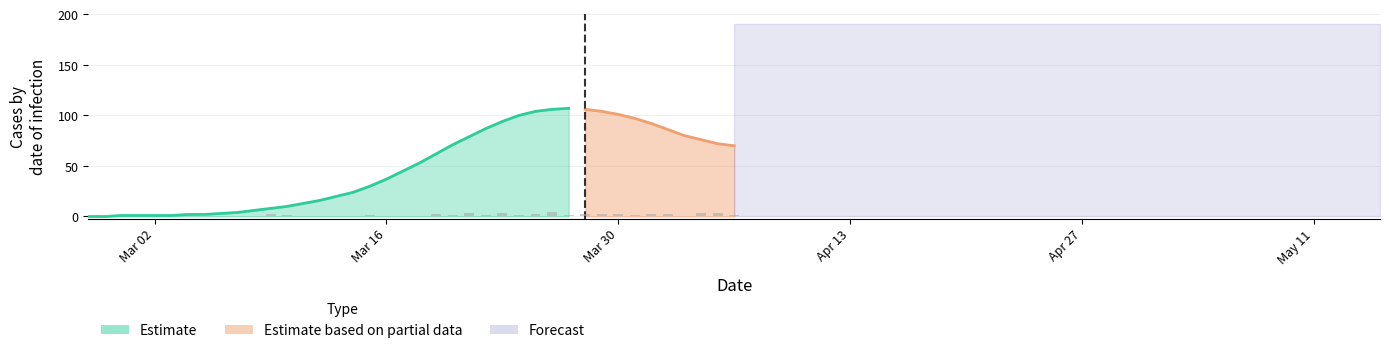

What is the approximate value of value at 2020-03-12, to the nearest 10?

20